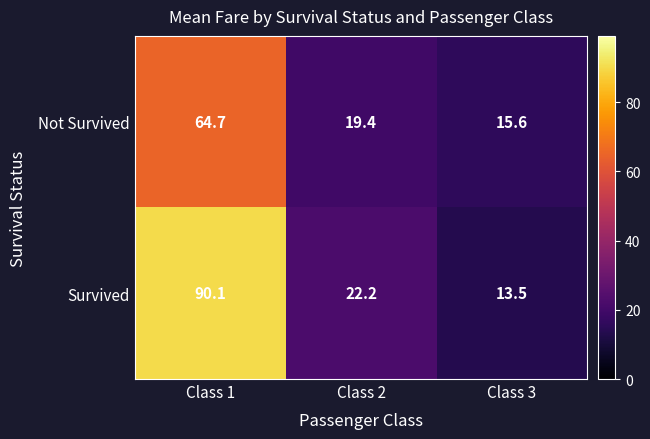

Which series has the widest spread of values?

Survived